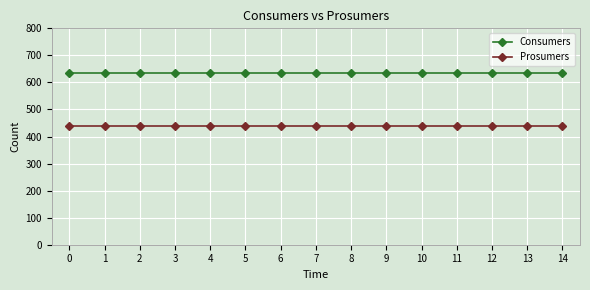

Reading left to right, extract all data points from this chart.

Consumers: 0=635	1=635	2=635	3=635	4=635	5=635	6=635	7=635	8=635	9=635	10=635	11=635	12=635	13=635	14=635
Prosumers: 0=440	1=440	2=440	3=440	4=440	5=440	6=440	7=440	8=440	9=440	10=440	11=440	12=440	13=440	14=440